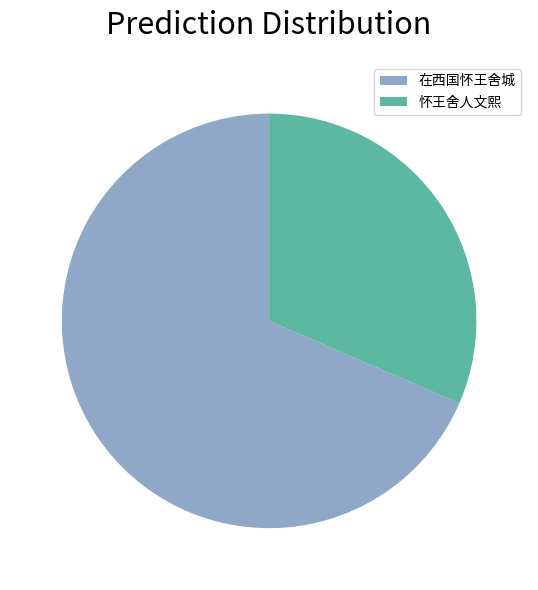

Count the number of slices in the pie.

2